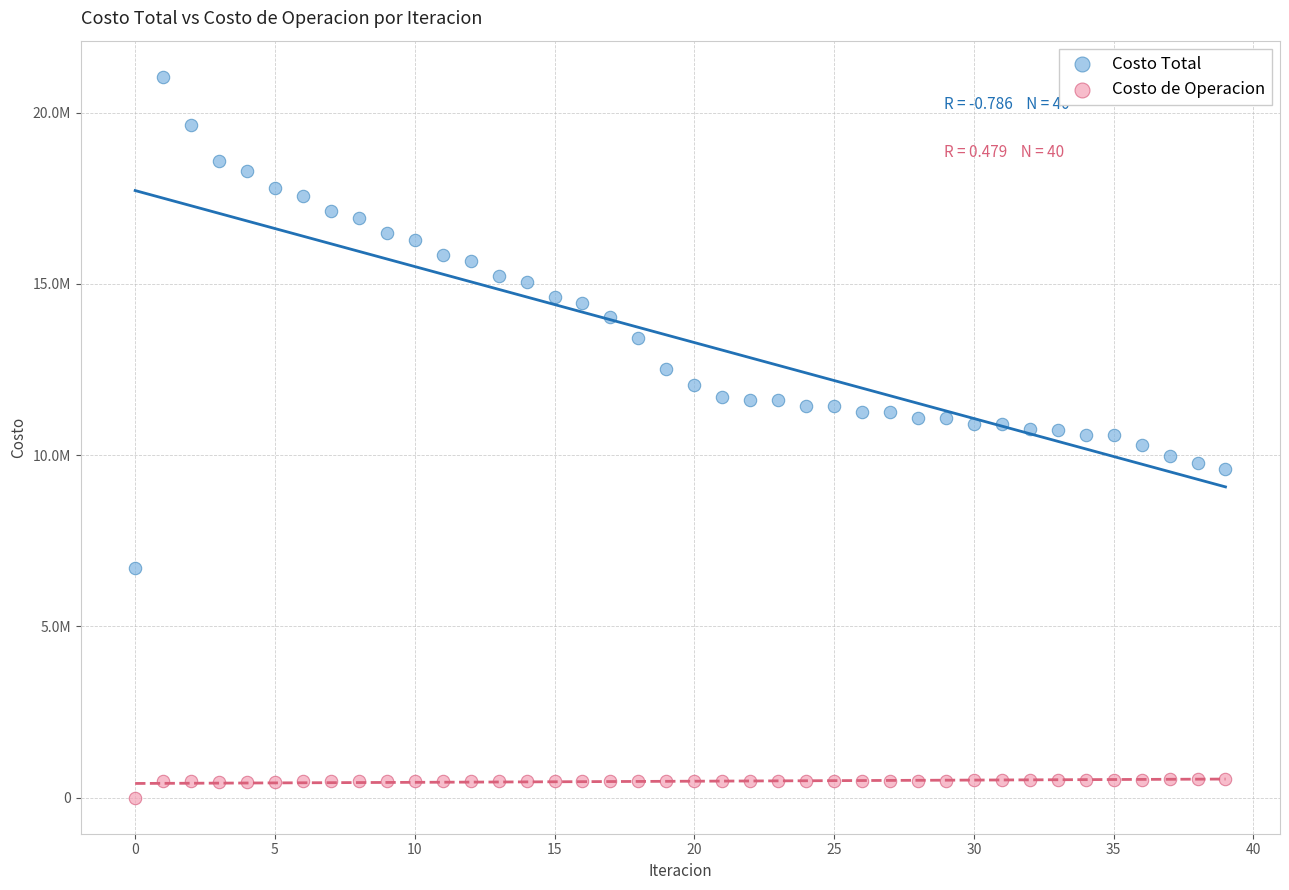

What are all the series names shown in the legend?

Costo Total, Costo de Operacion